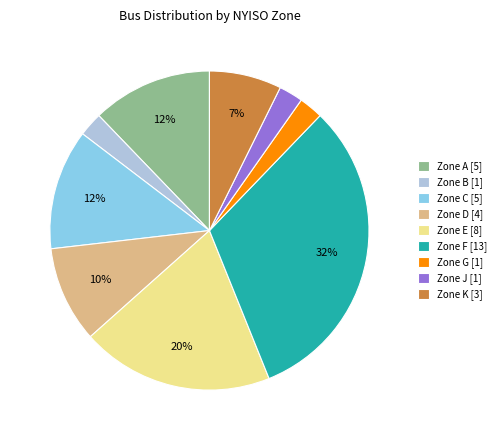

Count the number of slices in the pie.

9